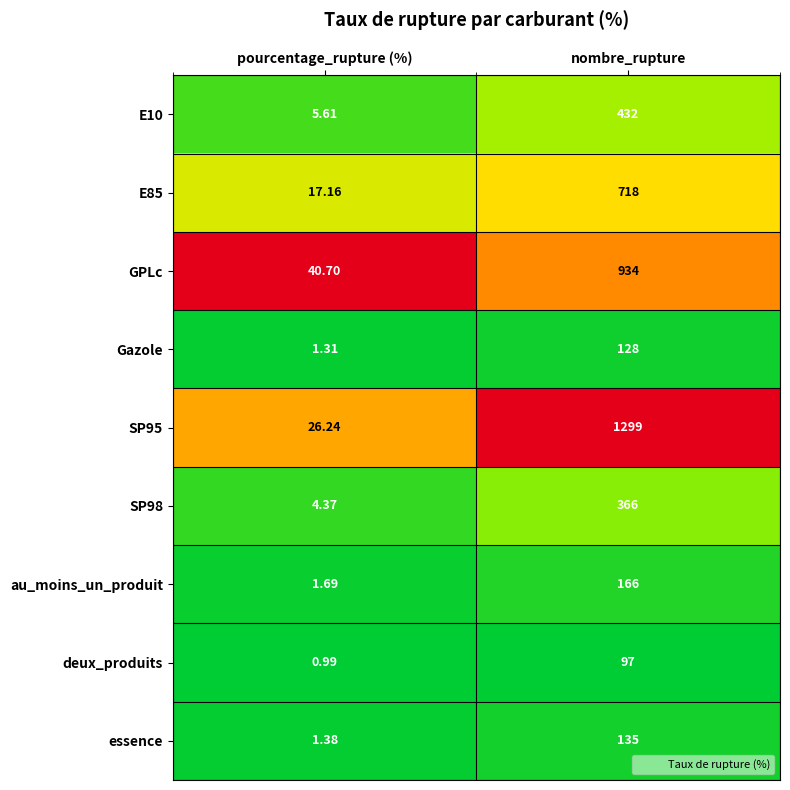

Which category has the highest value across all series?

nombre_rupture